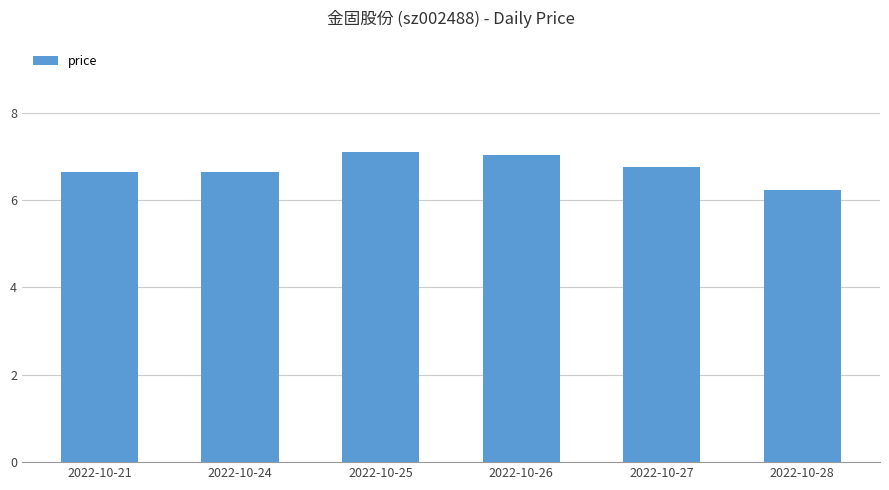

The value at 2022-10-25 is 11.0. True or false?

False